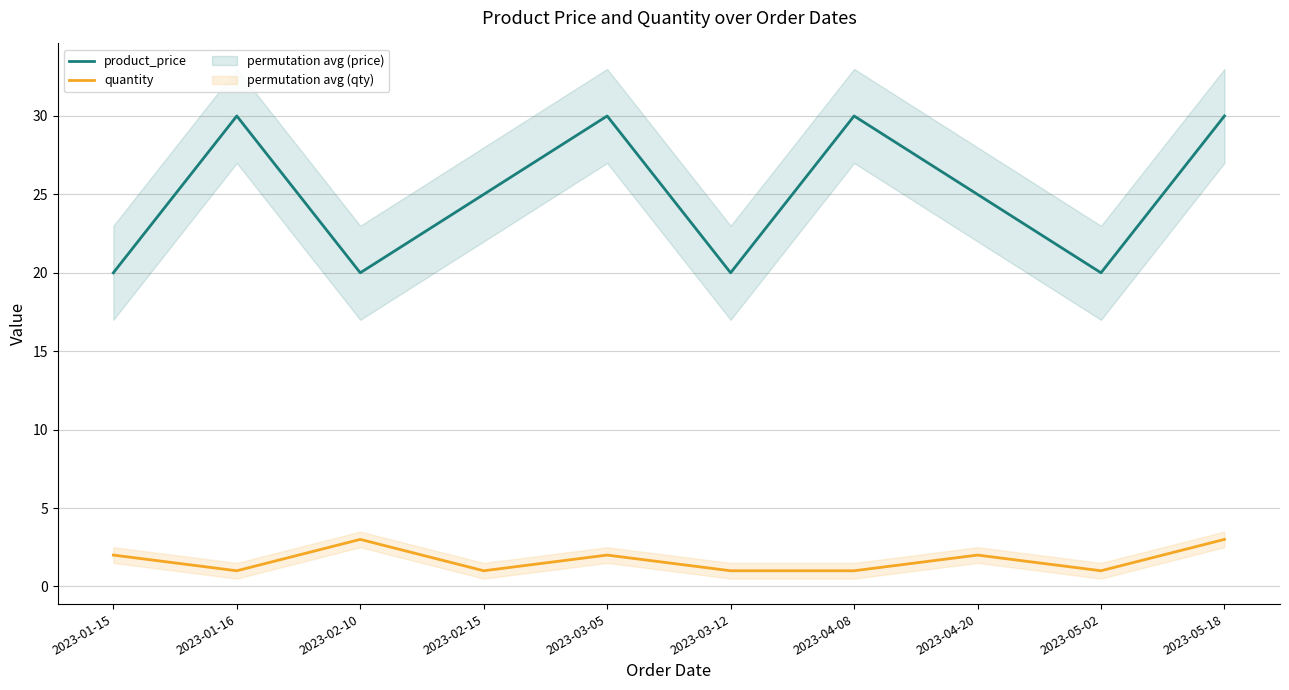

The value of quantity at 2023-04-08 is 1. True or false?

True